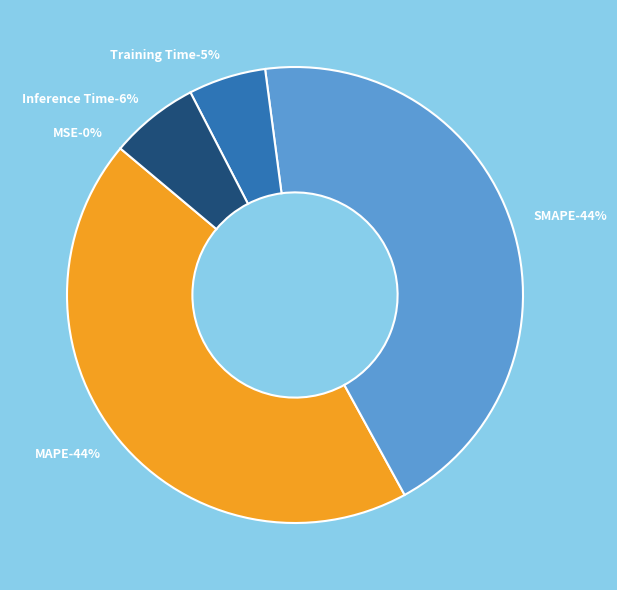

To the nearest percent, what is the average slice percentage?

20%